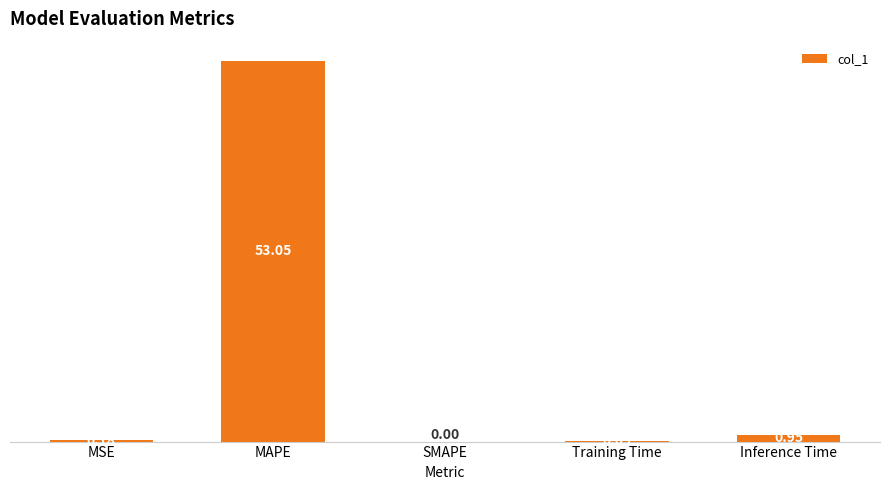

What is the sum of the values at MAPE and Inference Time?

54.0